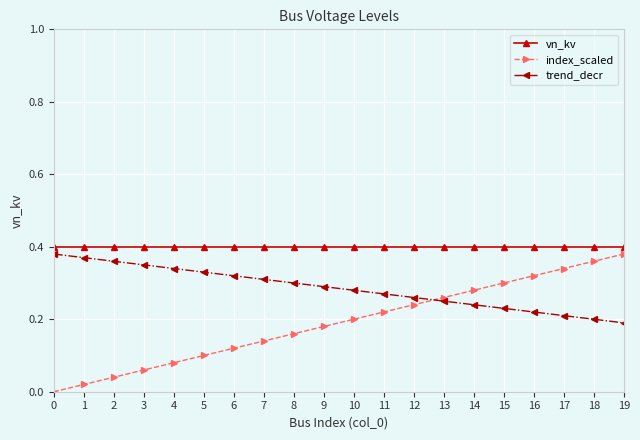

Which series has the largest total across all categories?

vn_kv